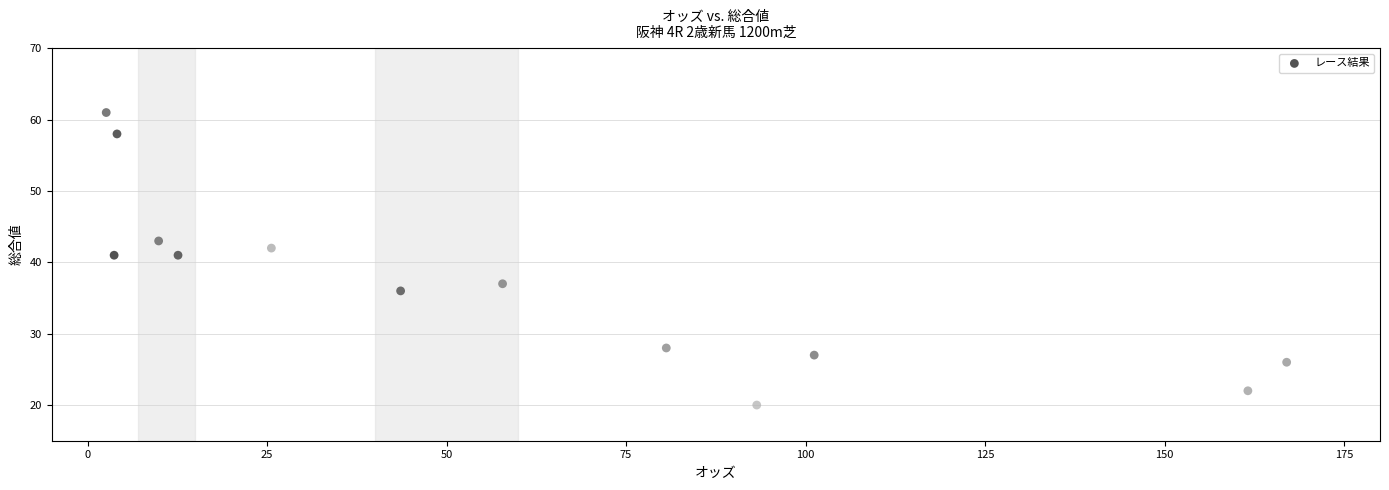

What is the range of Y values (max minus min)?

41